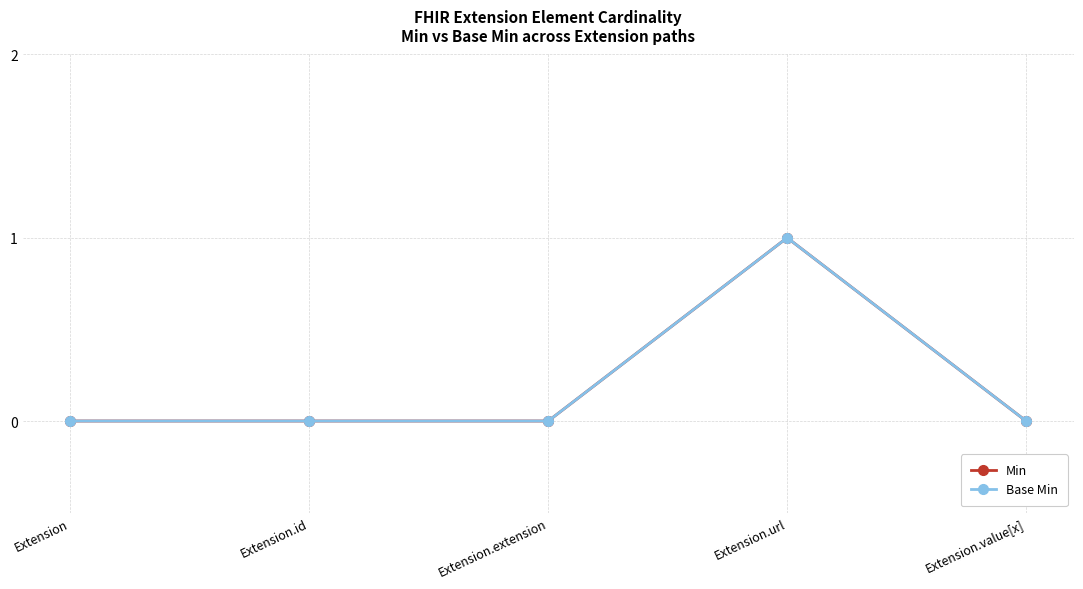

Is this an area chart (filled region under the line)?

No